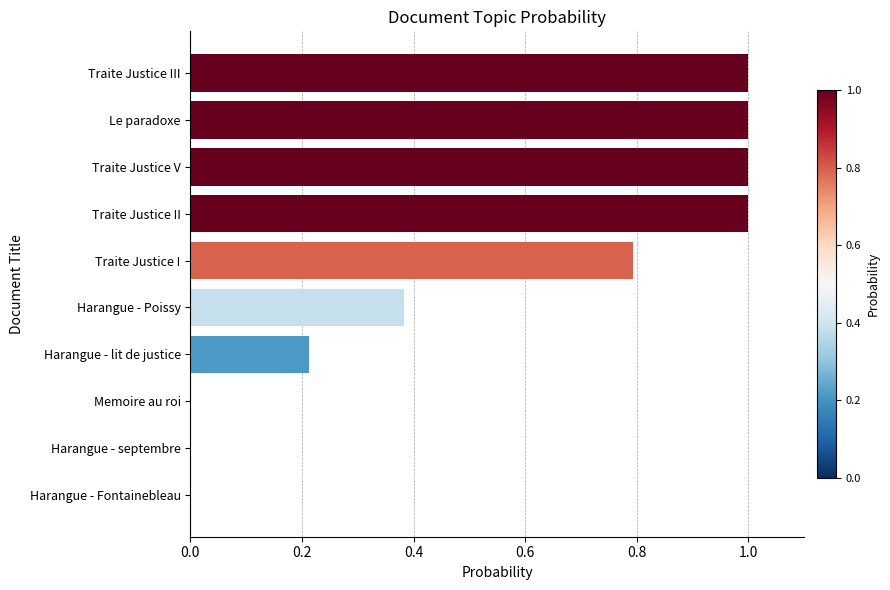

True or false: the data shows 0.8 at Traite Justice I.

True